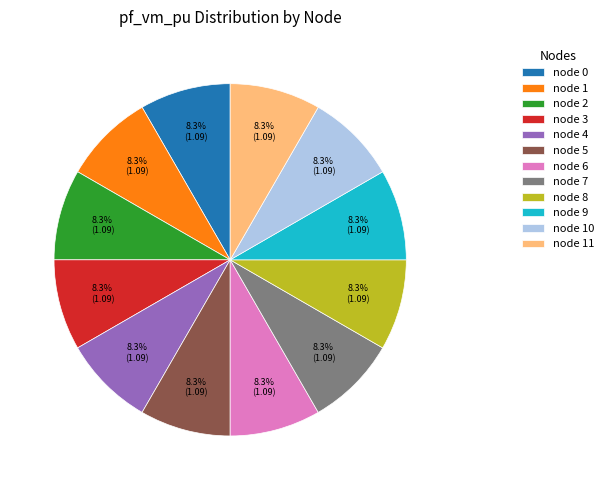

How many slices are in this pie chart?

12